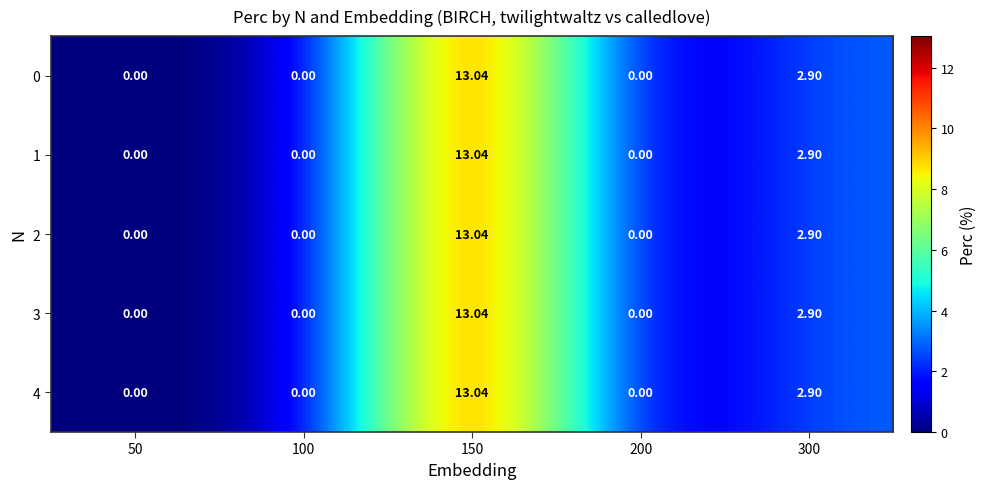

Is the value of 2 at 150 greater than the value of 4 at 200?

Yes